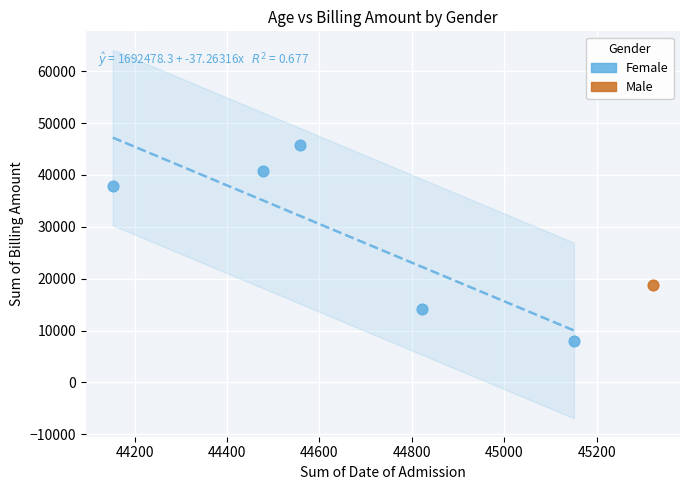

What are all the series names shown in the legend?

Female, Male